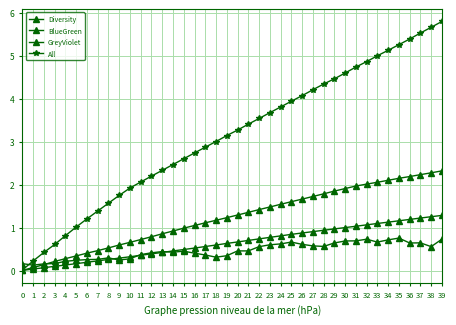

After their last crossing, which series has the higher values: GreyViolet or Diversity?

GreyViolet